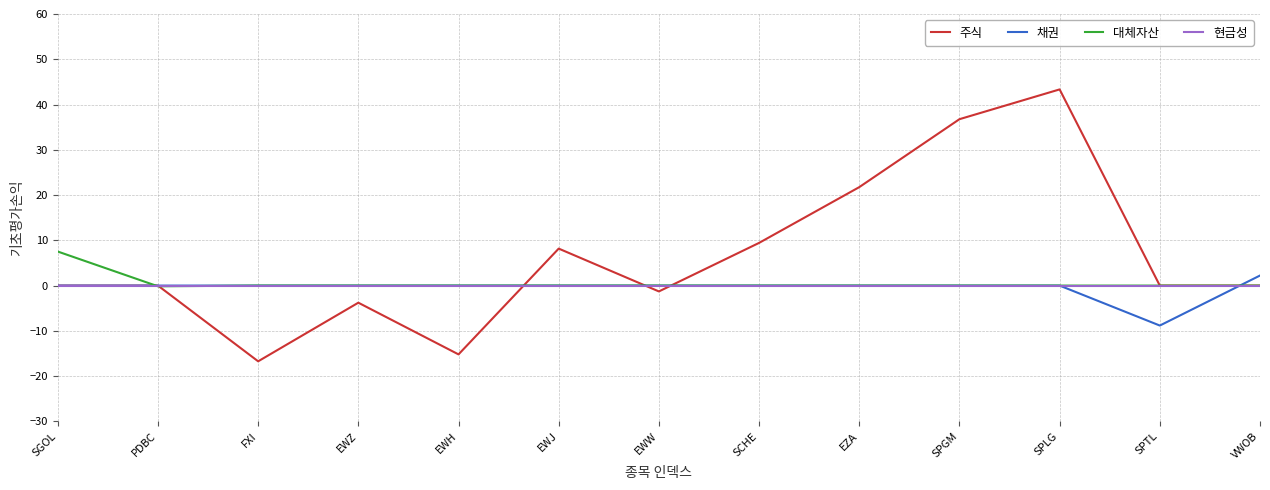

The value of 대체자산 at EWH is 0.0. True or false?

True